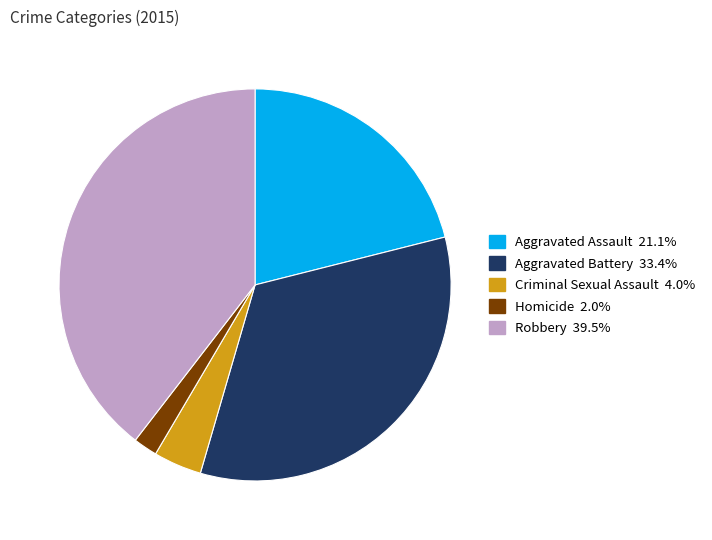

True or false: Aggravated Assault accounts for 21% of the total.

True